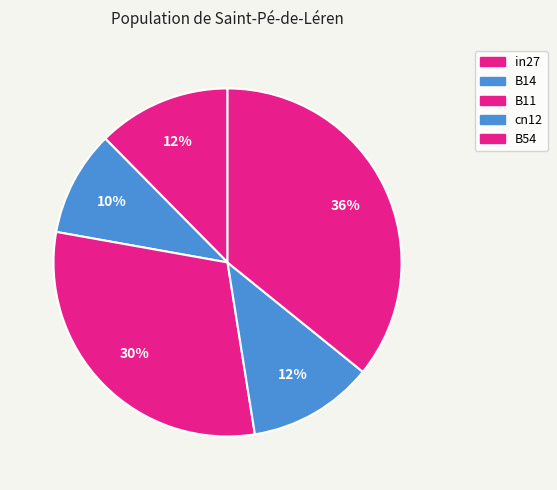

Combined, do B14 and B11 account for over 50%?

No